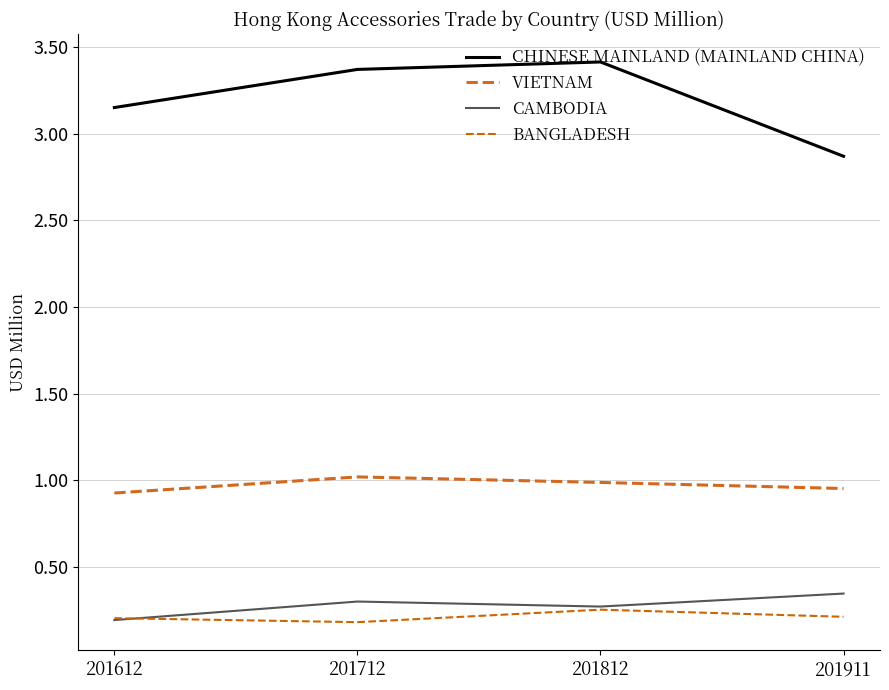

How many lines are shown in the chart?

4